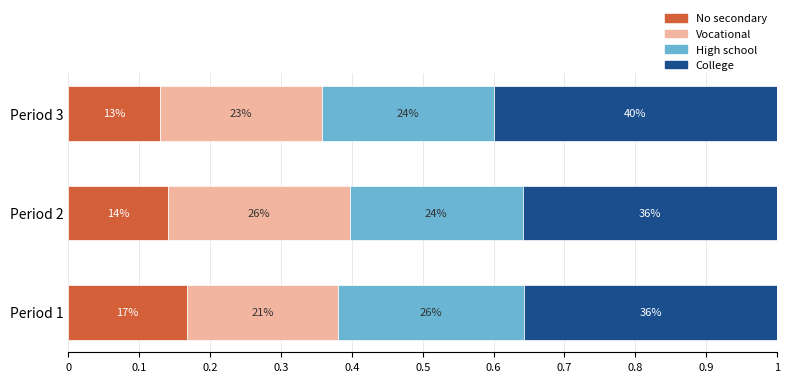

How many Vocational values are between 0 and 1?

3